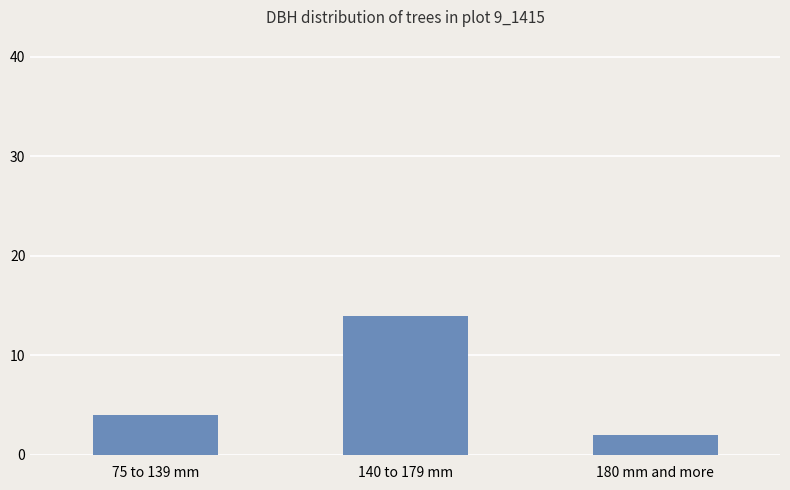

Reading left to right, what are all the values shown in this chart?

4	14	2